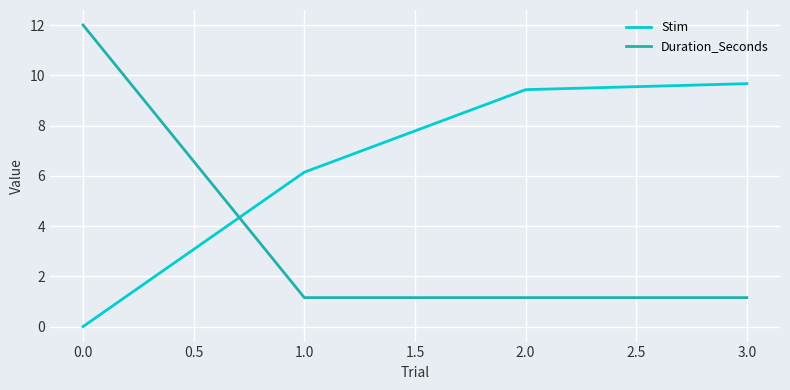

What is the difference between the maximum and second lowest values in the Stim series?

3.5